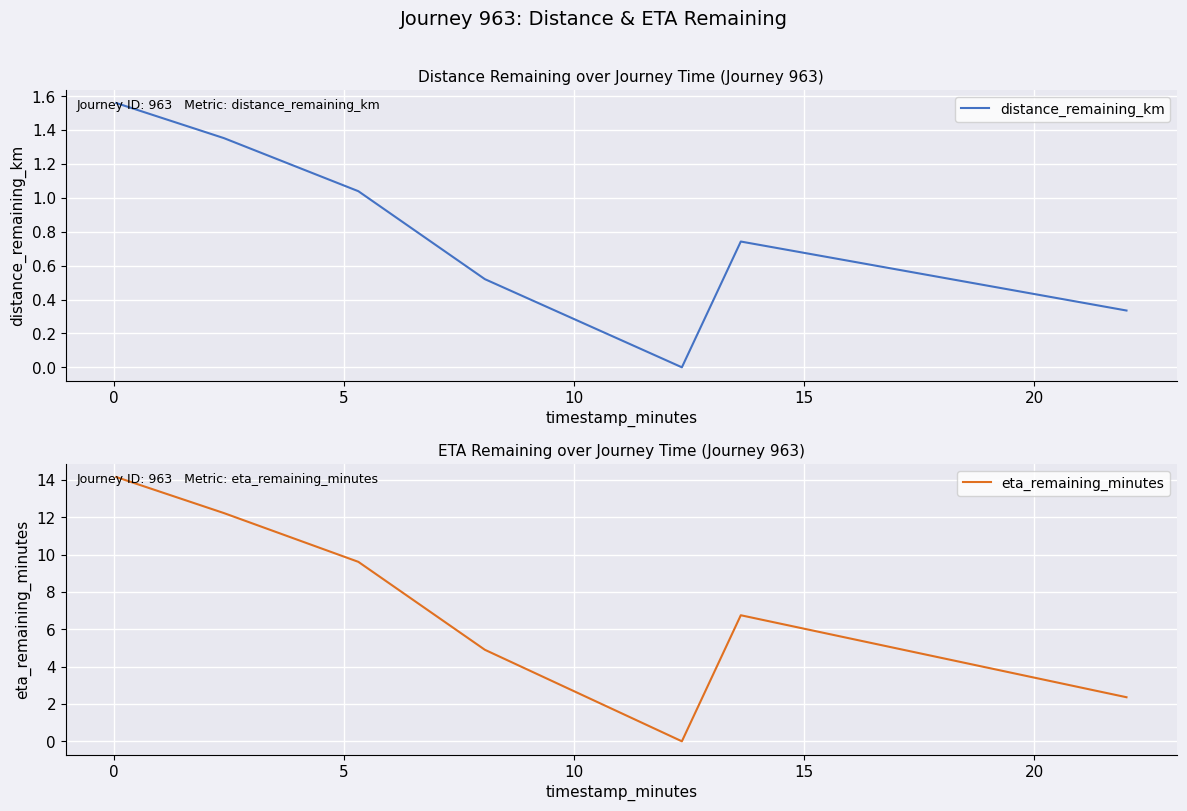

How many data points in distance_remaining_km are above 0?

6